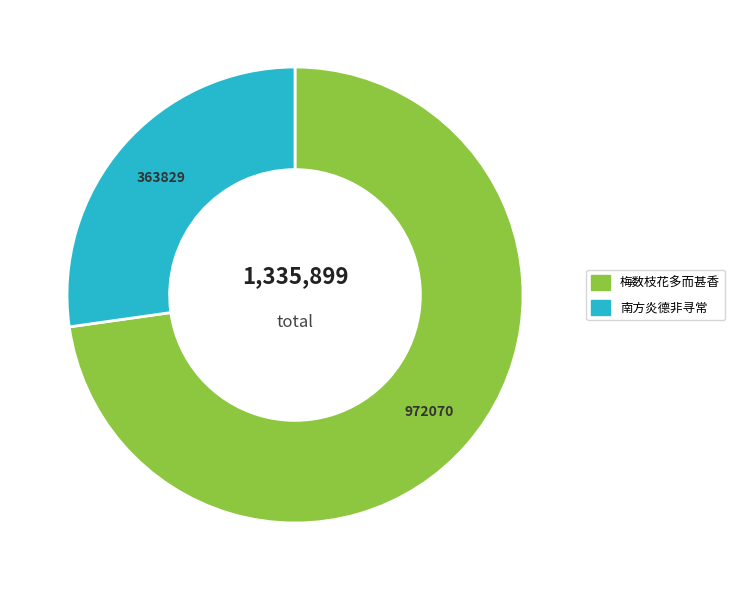

Is there any slice that represents more than half of the pie?

Yes